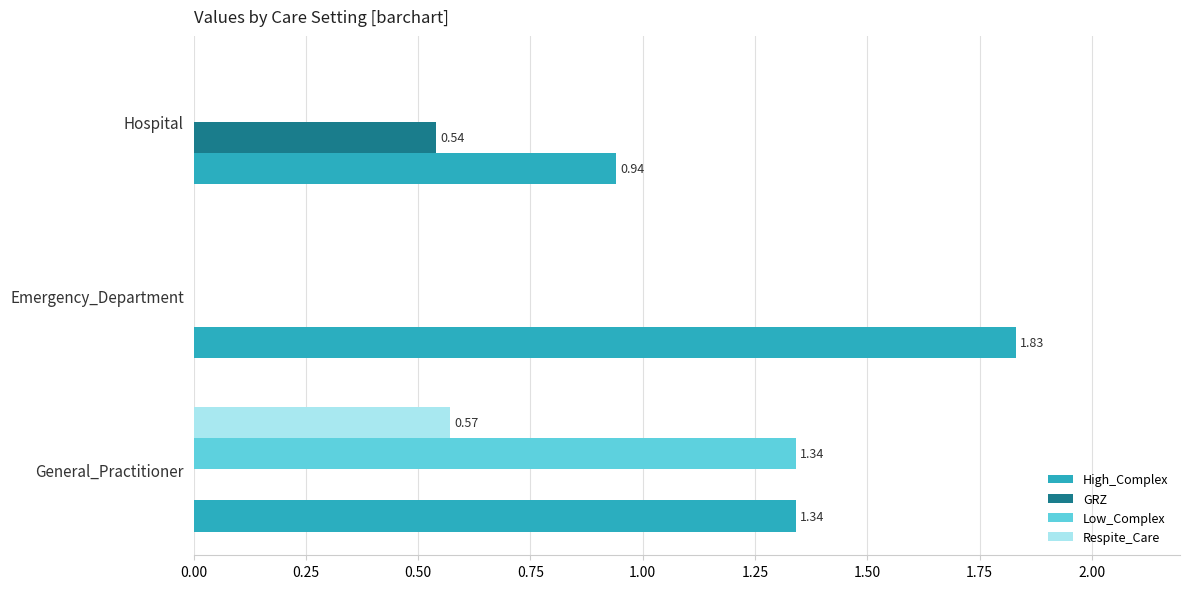

At which category is the sum across all series the highest?

General_Practitioner